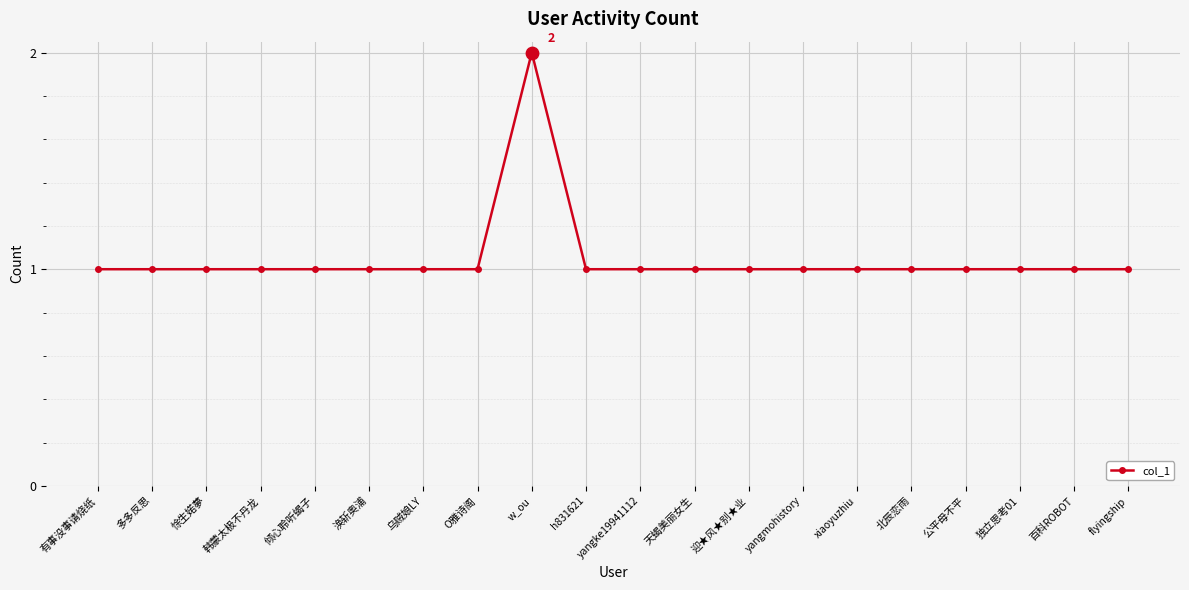

Approximately how many times larger is the value at O雅诗阁 compared to yangke19941112?

1.0